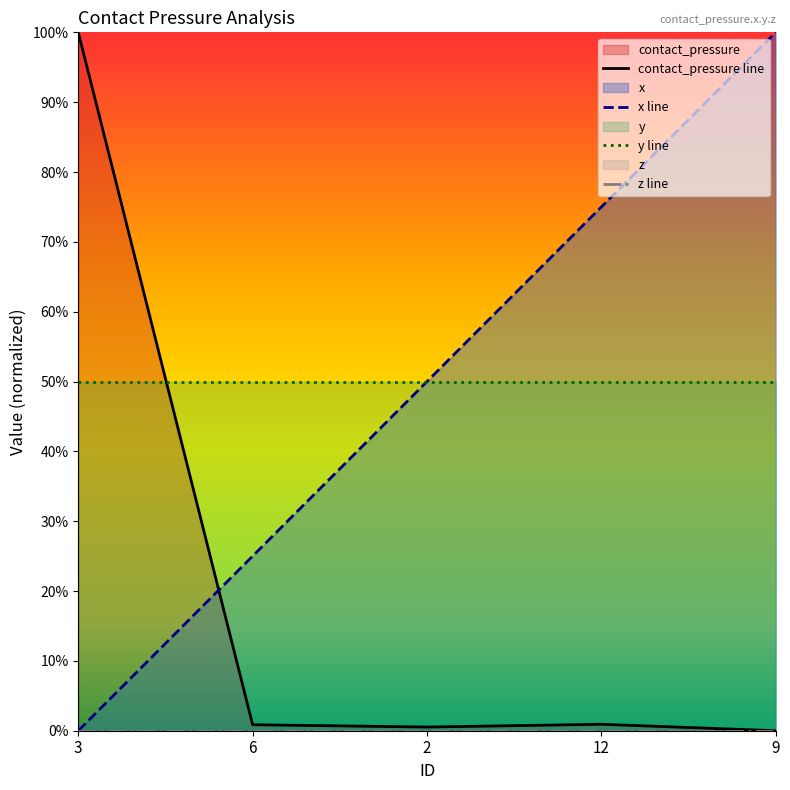

True or false: contact_pressure has a value of 0.0 at 12.

False